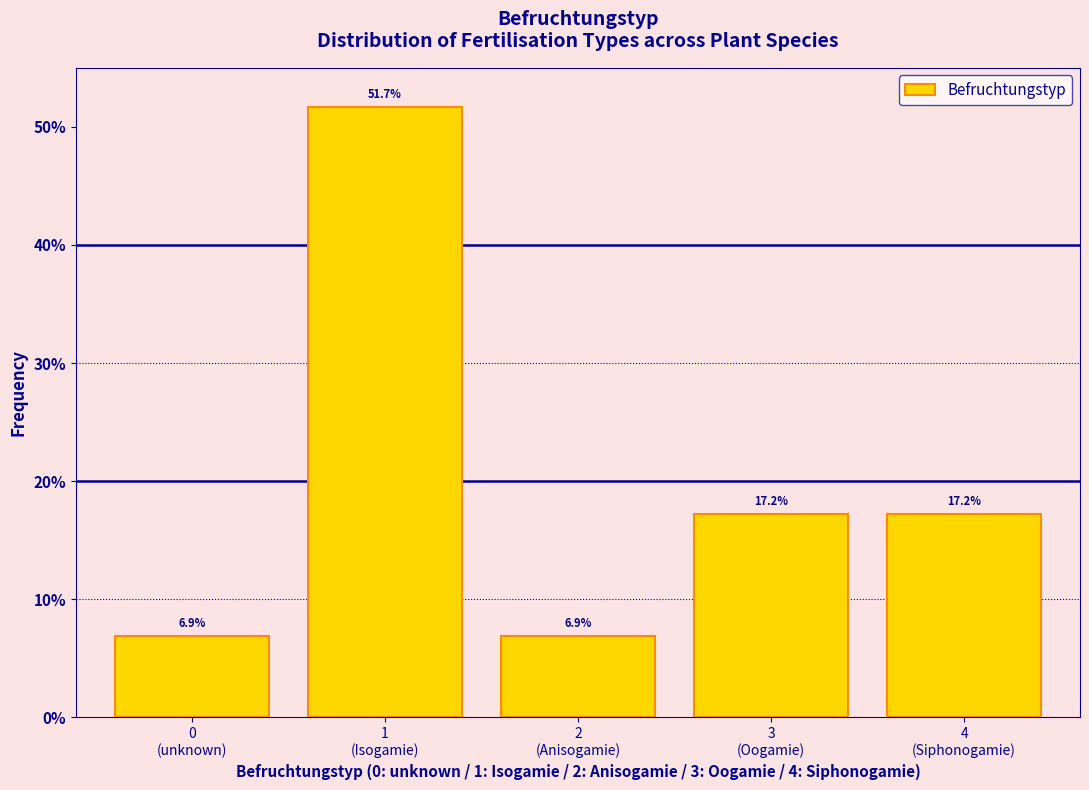

Reading left to right, list all the values displayed in this chart.

6.9	51.7	6.9	17.2	17.2